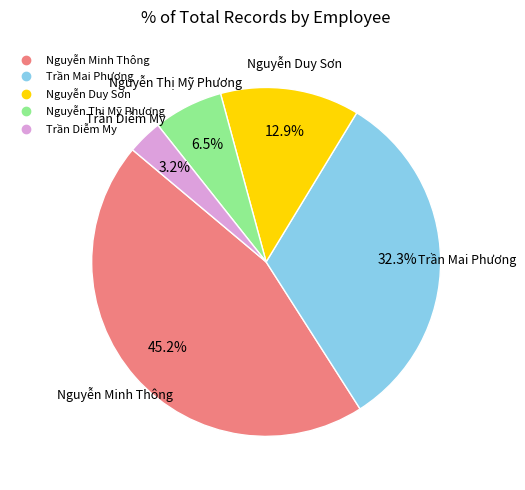

To the nearest percent, what percentage of the pie is Nguyễn Duy Sơn?

13%